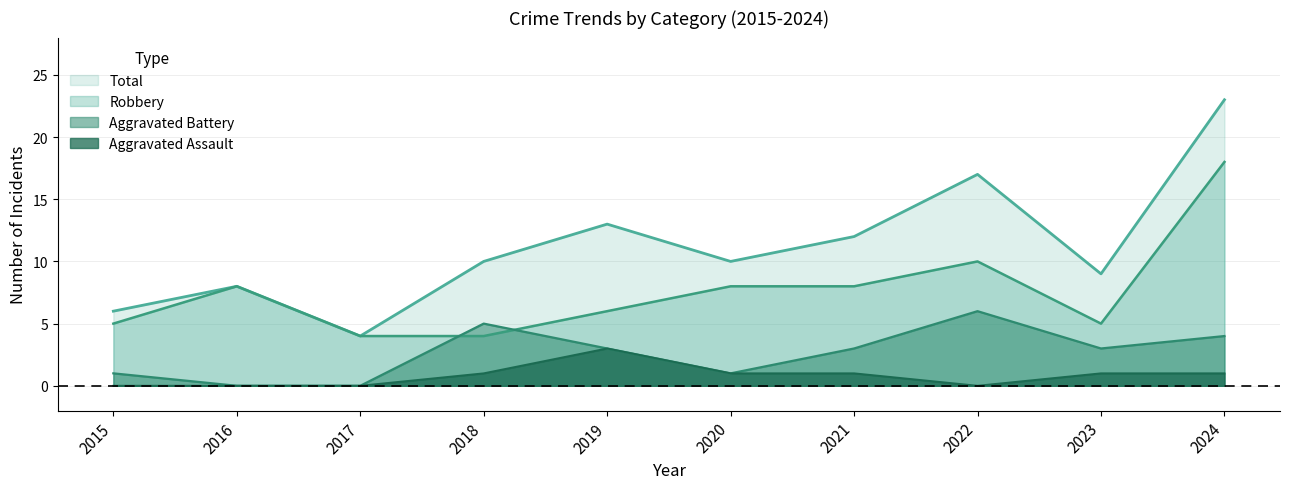

At which label does Aggravated Assault first exceed 1?

2019